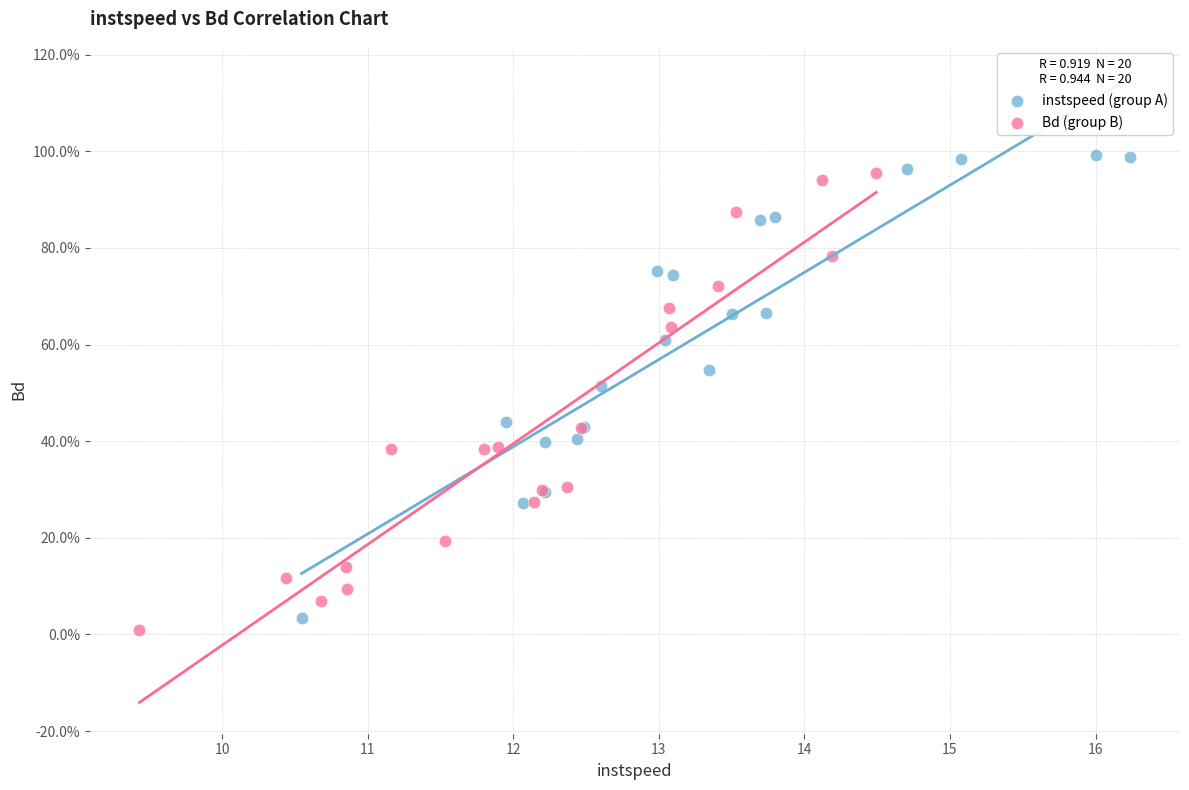

Which series has the widest spread of Y values?

instspeed (group A)